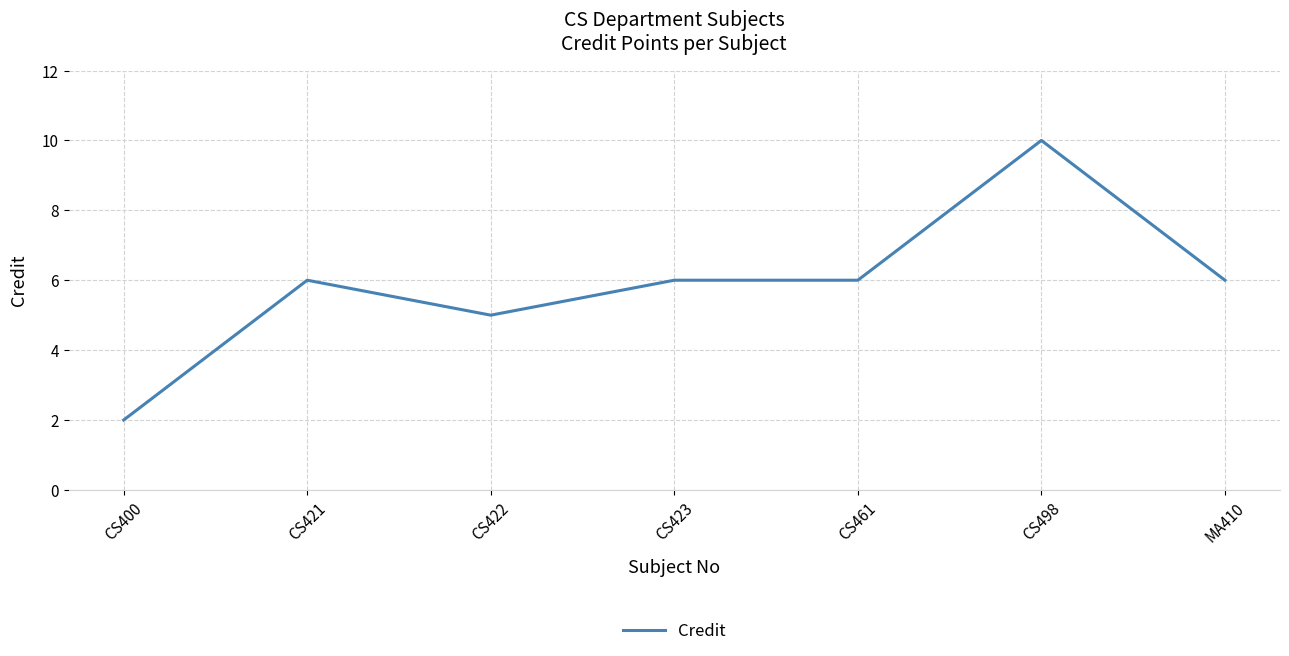

What value does the data have at CS461?

6